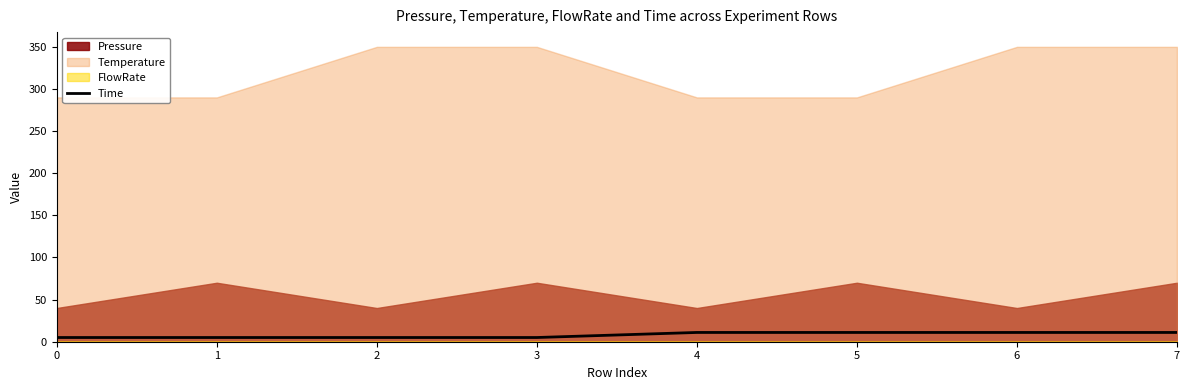

List the labels in order of value, largest first.

4, 5, 6, 7, 0, 1, 2, 3